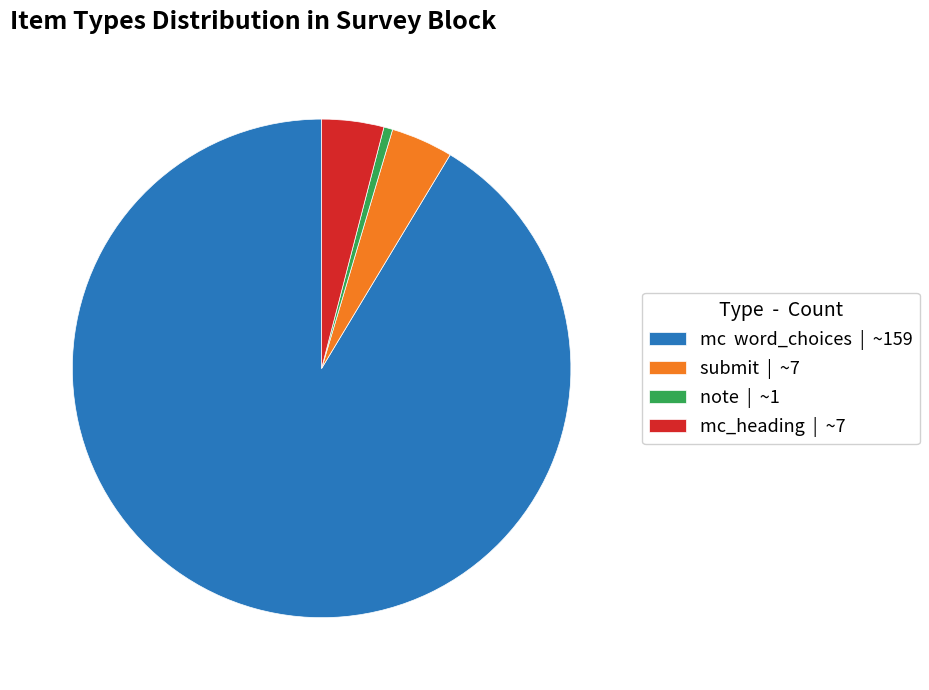

What is the smallest slice in the pie chart?

note | ~1